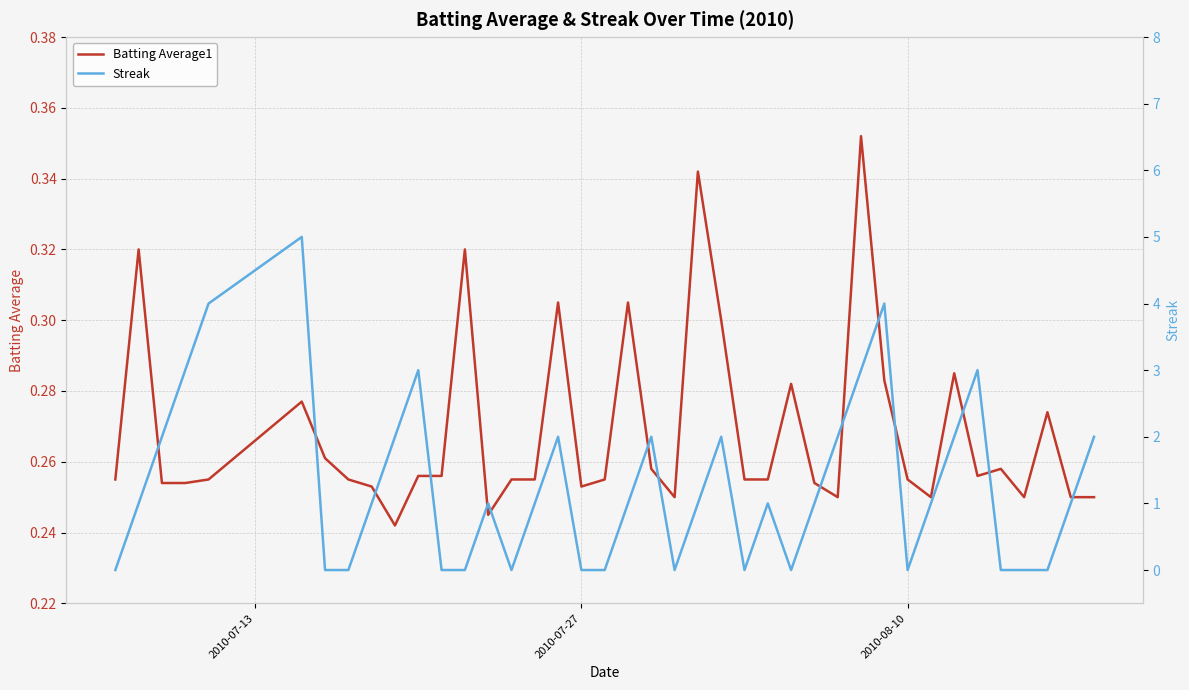

Rank the series by their average value, from highest to lowest.

Streak, Batting Average1